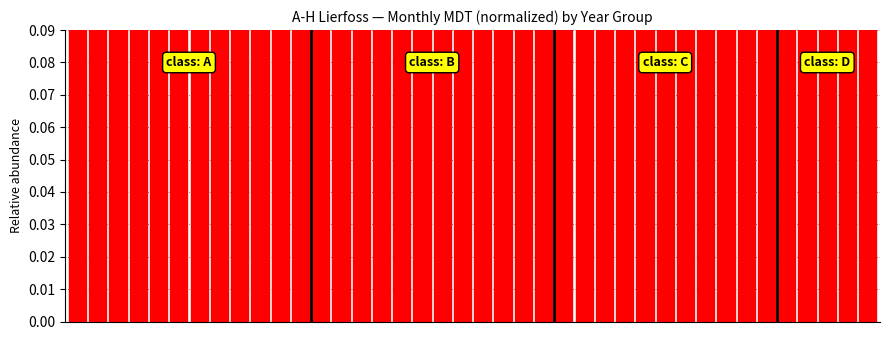

List the labels in order of value, largest first.

5, 17, 16, 21, 20, 19, 31, 10, 7, 8, 9, 22, 3, 4, 15, 14, 32, 25, 30, 1, 24, 0, 13, 39, 2, 23, 6, 11, 12, 28, 33, 18, 38, 34, 36, 37, 29, 35, 26, 27